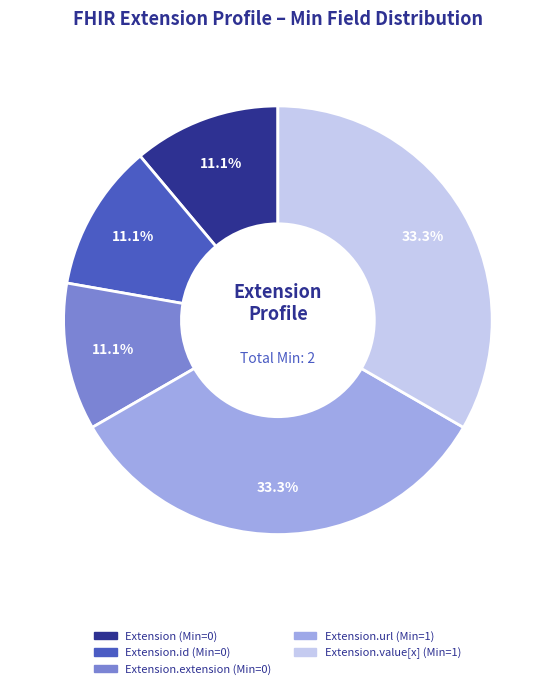

Does any single category account for the majority?

No